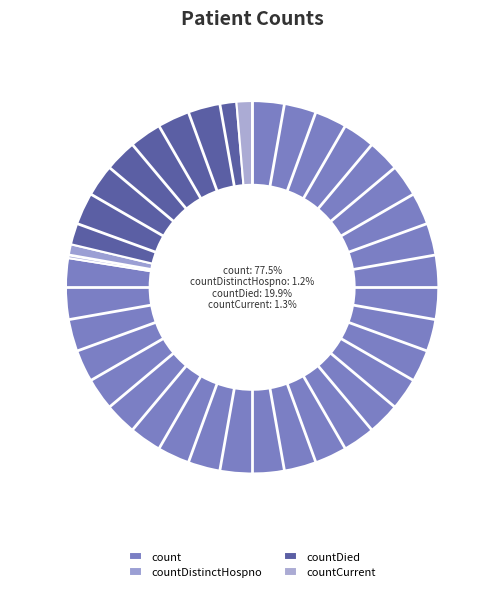

The countDistinctHospno slice represents 11% of the pie. True or false?

False